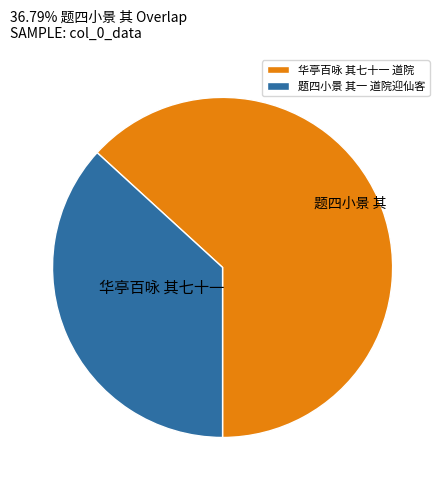

Approximately how many times larger is the value at 华亭百咏 其七十一 道院 compared to 题四小景 其一 道院迎仙客?

1.7